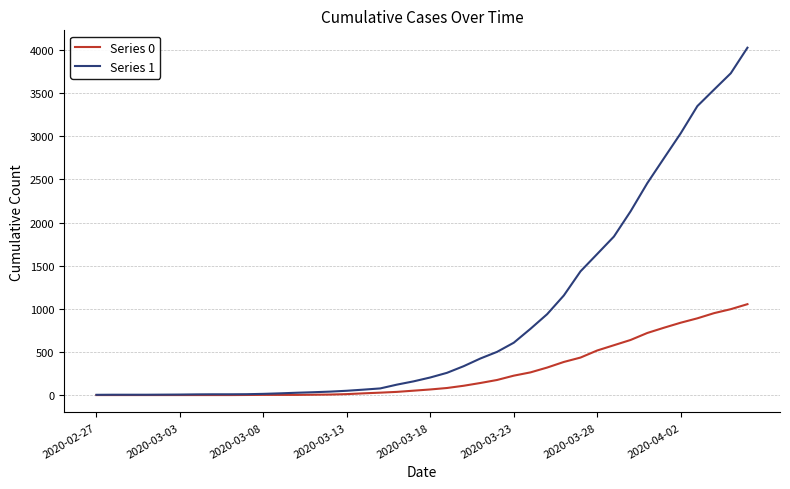

What is the average value of the Series 0 series?

258